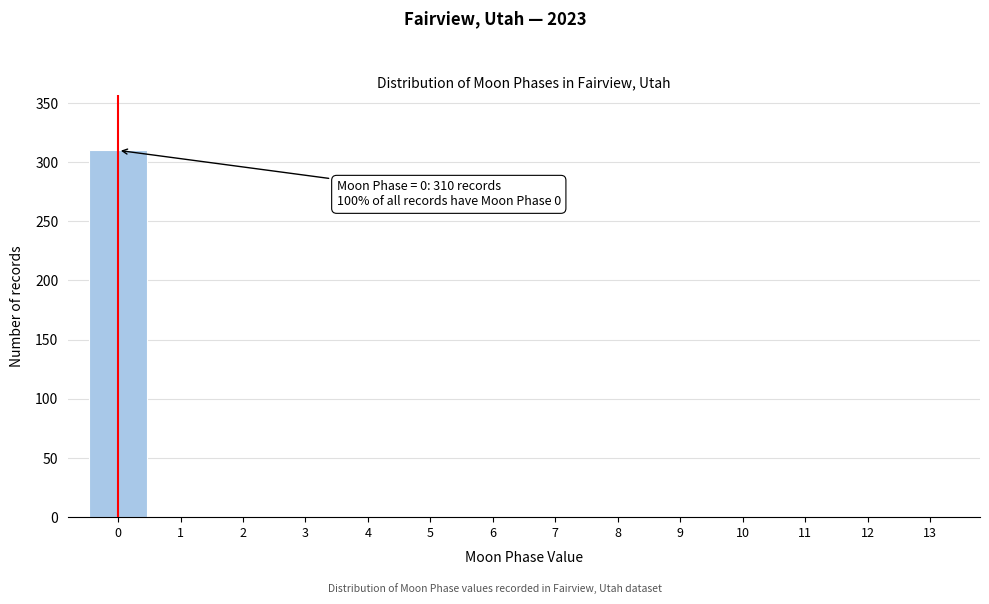

Over which range of the x-axis is the bar tallest?

-0.5 to 0.5